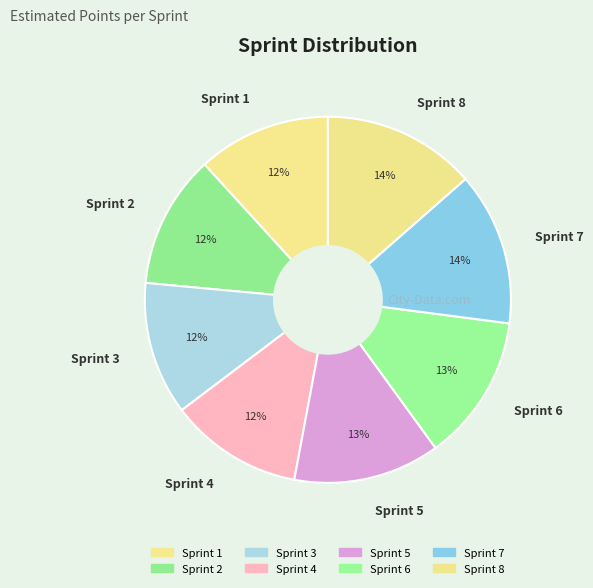

Is there any slice that represents more than half of the pie?

No